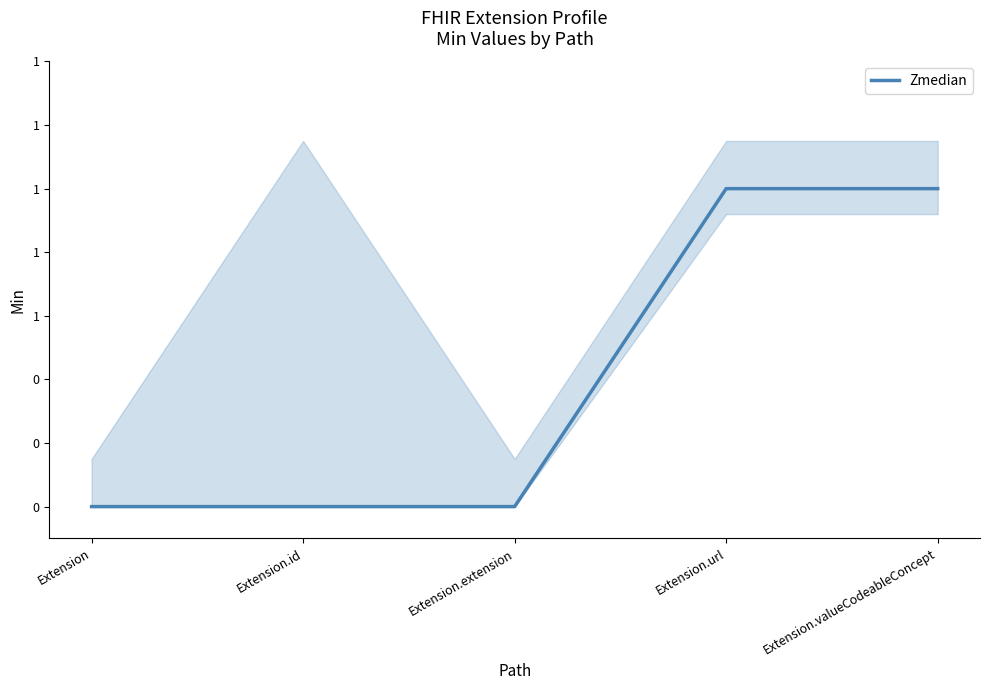

What is the difference between the second highest and second lowest values?

1